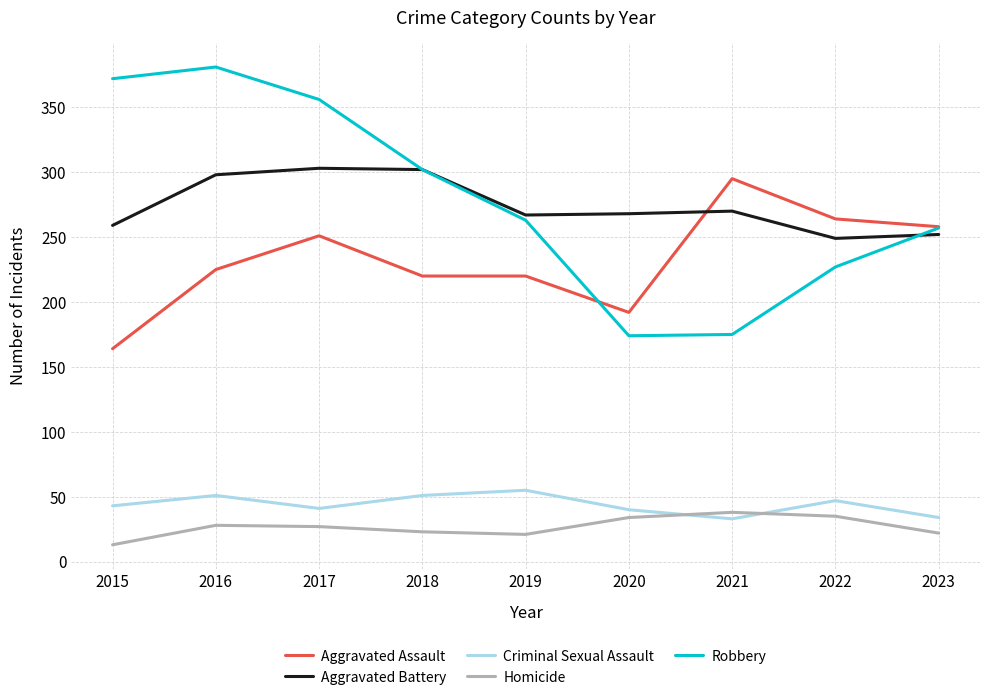

True or false: Robbery and Homicide intersect in this chart.

False